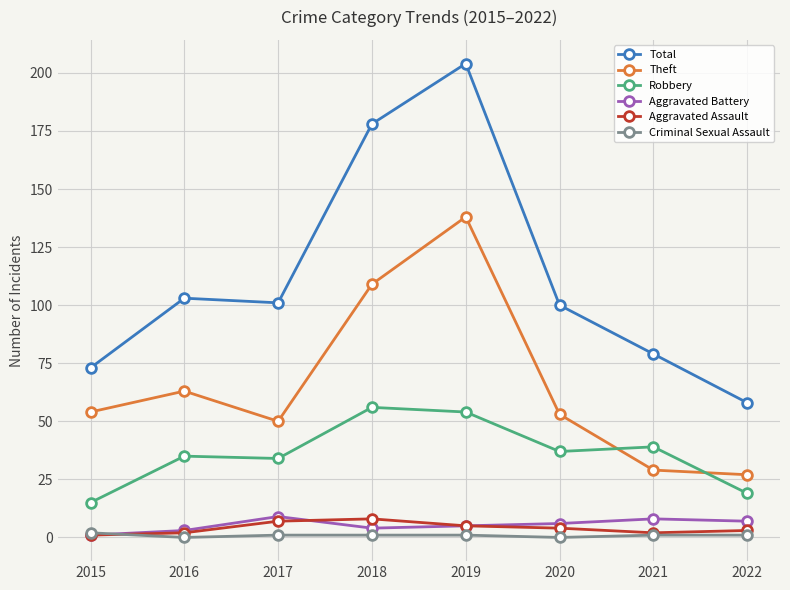

At how many categories does at least one series exceed 138?

2